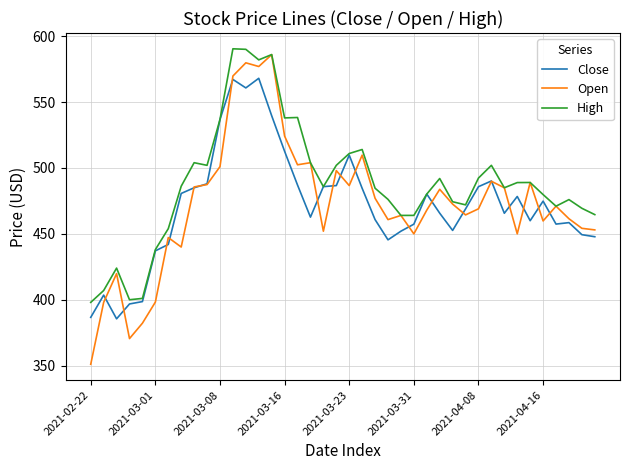

True or false: Open and Close intersect in this chart.

True